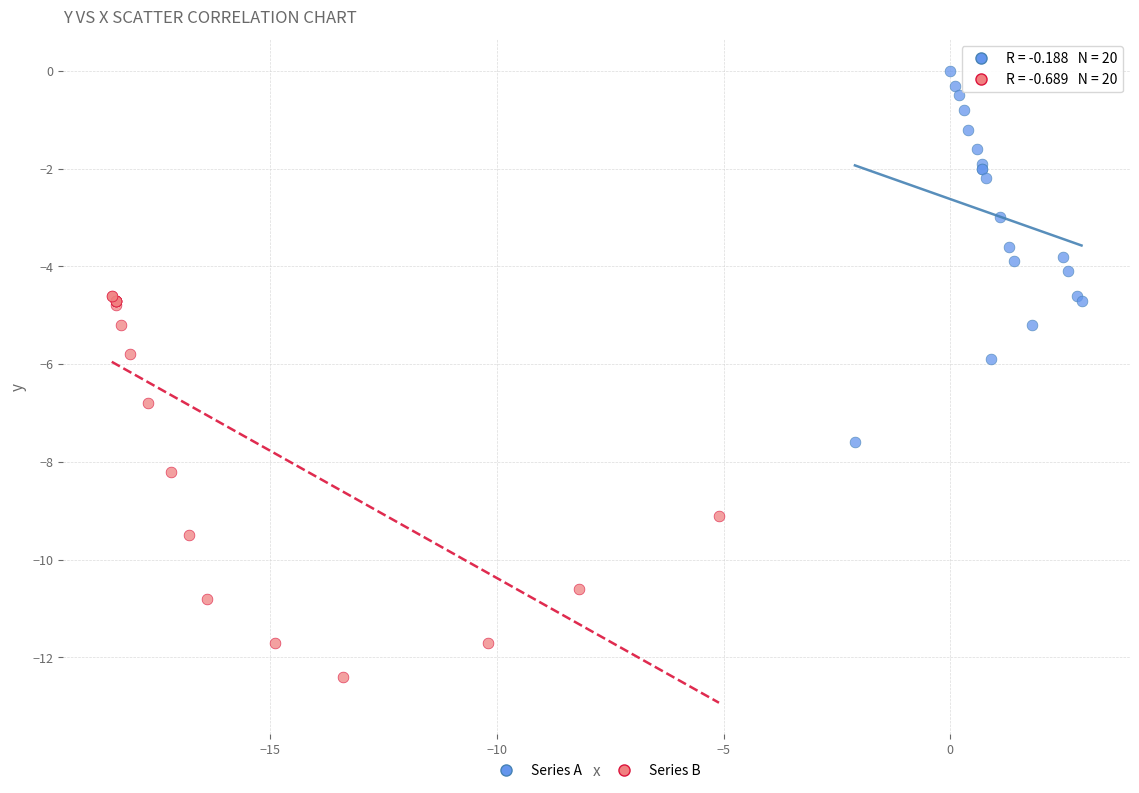

Which series reaches the maximum Y coordinate?

Series A